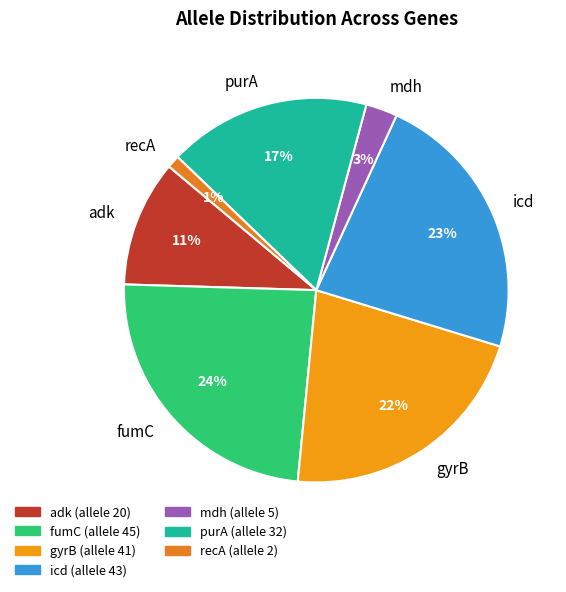

The recA slice represents 1% of the pie. True or false?

True